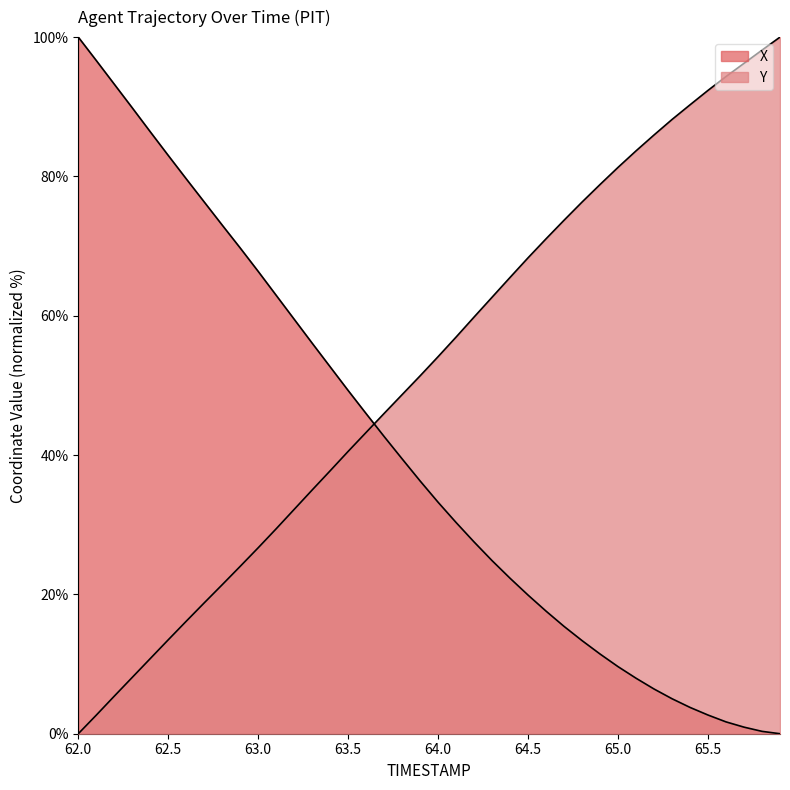

At 62.9, list the series in order from smallest to largest.

Y, X